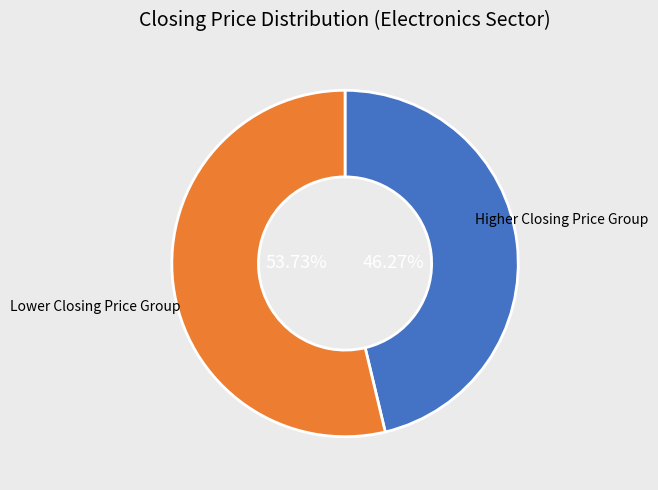

Is there a majority slice in this chart?

Yes